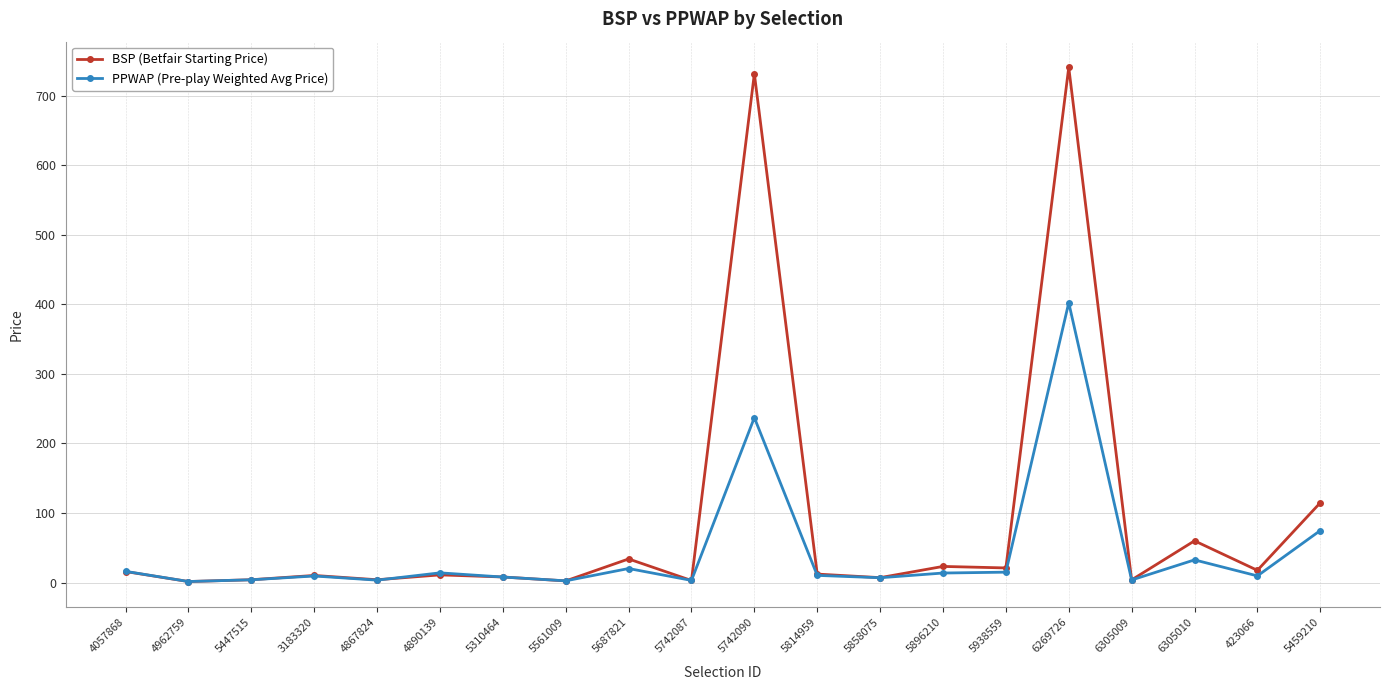

List the series in order of their overall mean, lowest first.

PPWAP (Pre-play Weighted Avg Price), BSP (Betfair Starting Price)